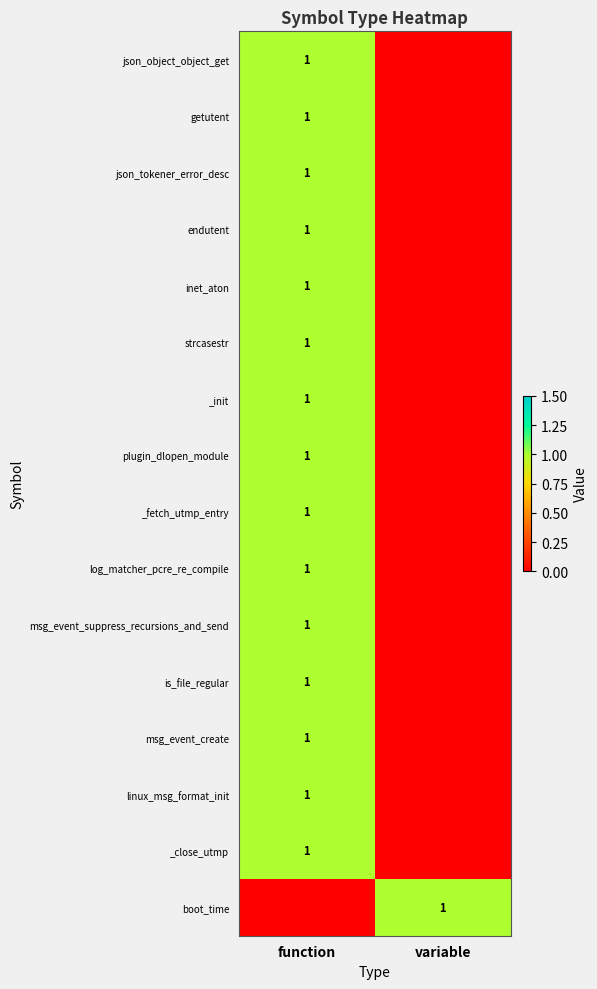

True or false: plugin_dlopen_module has a value of 0 at function.

False